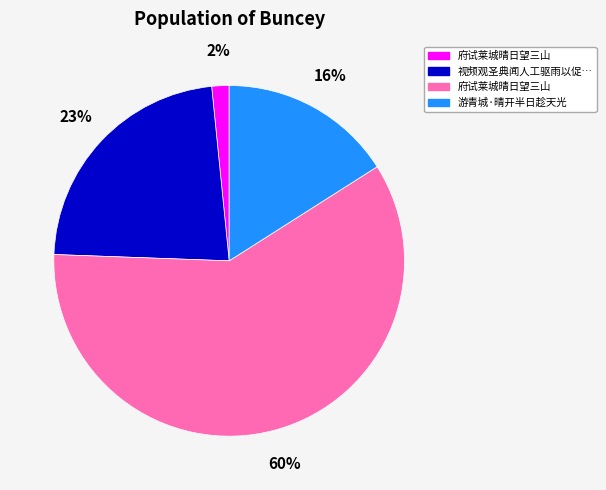

To the nearest percent, what is the average slice percentage?

25%